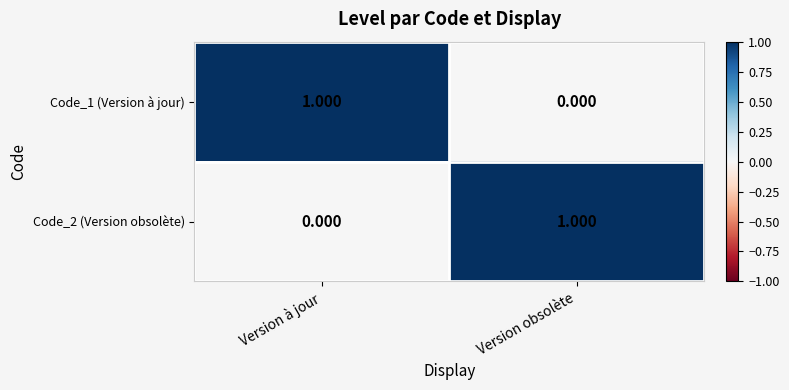

Rank the categories by Code_1 (Version à jour) value from highest to lowest.

Version à jour, Version obsolète